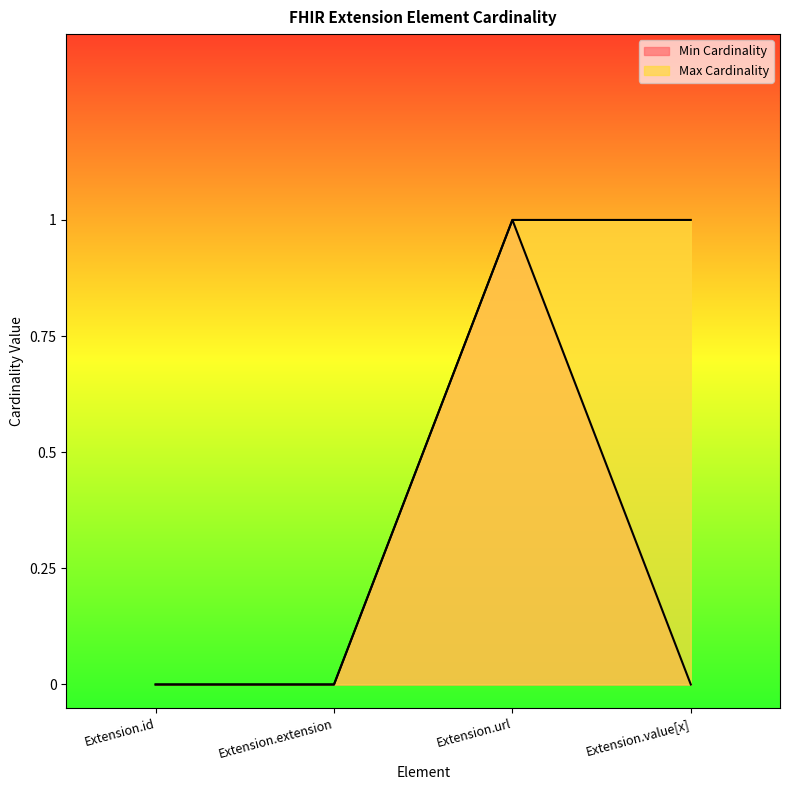

List the series in order of their peak value, highest first.

Min Cardinality, Max Cardinality